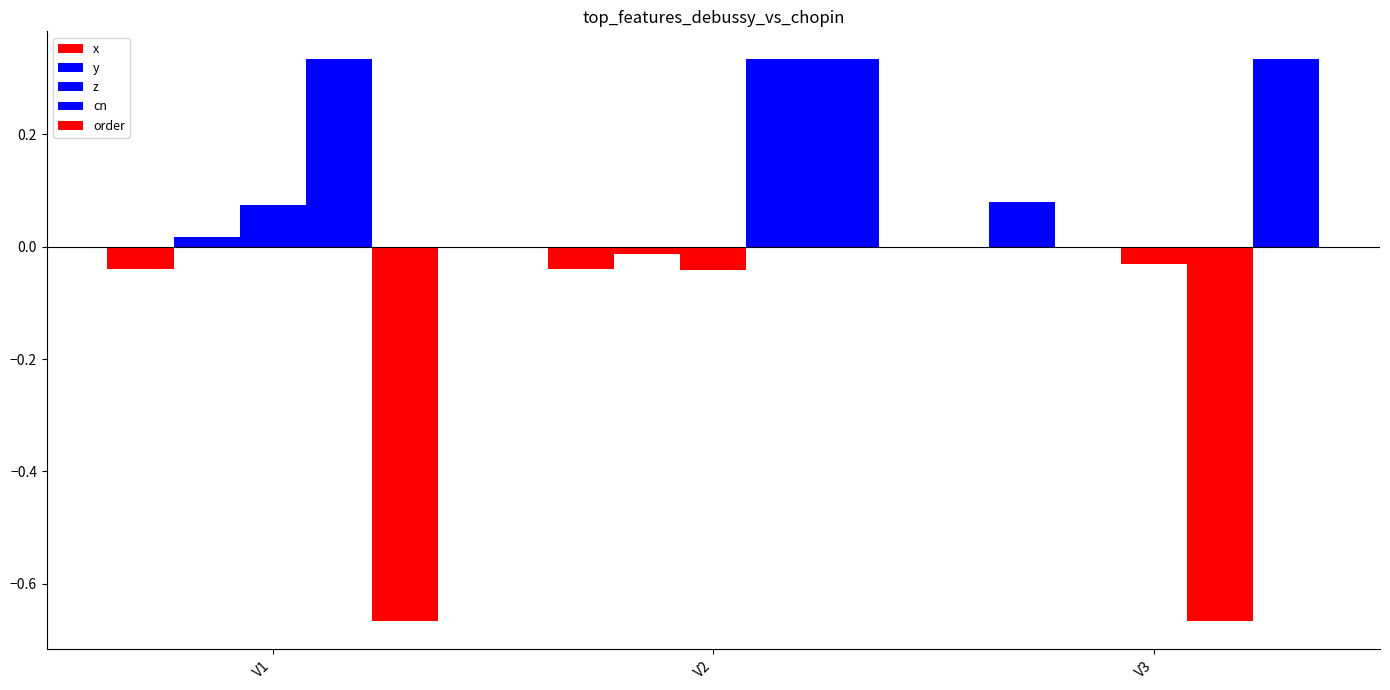

What is the total value across all series at V1?

-0.3